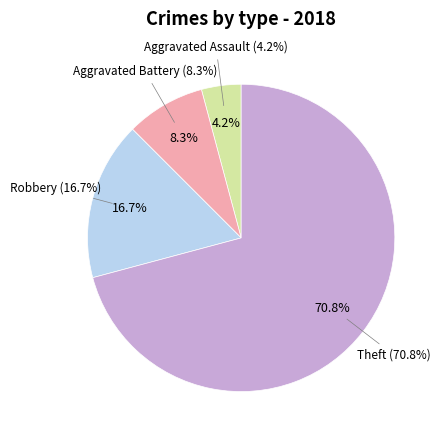

Does Theft represent more than half of the total?

Yes